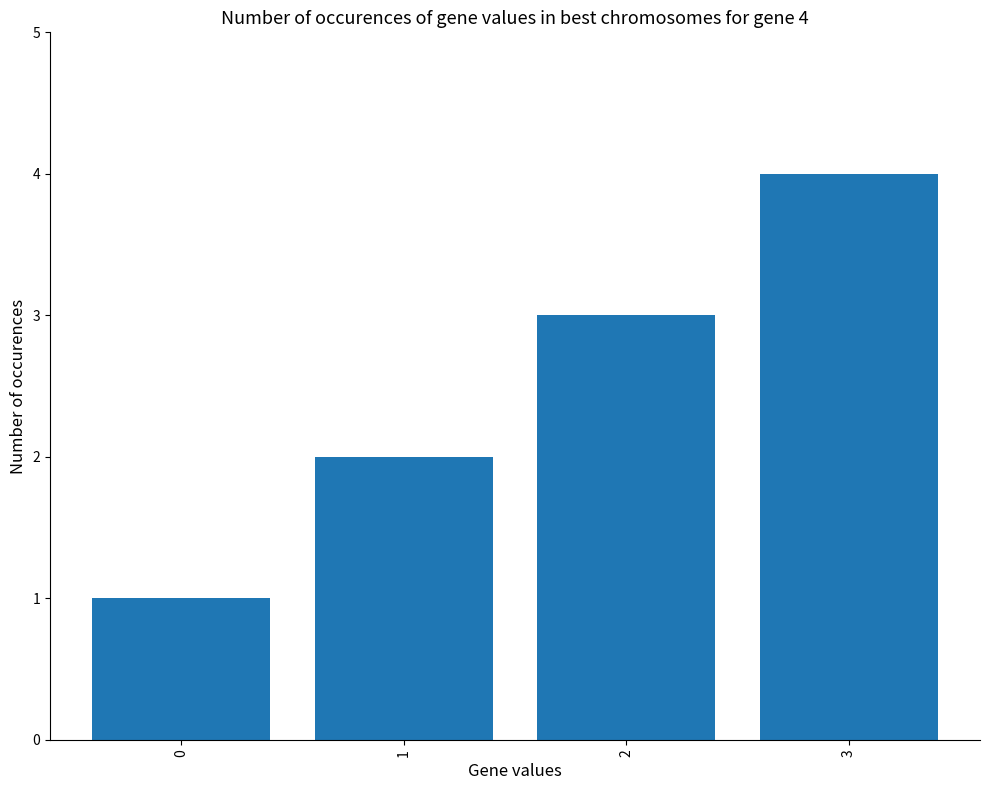

How many data points are less than 3?

2